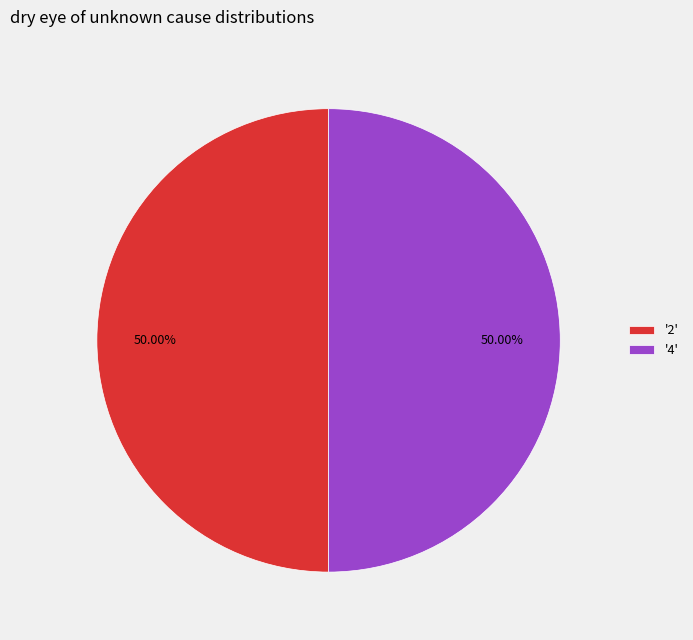

Do '4' and '2' together represent more than half of the pie?

Yes